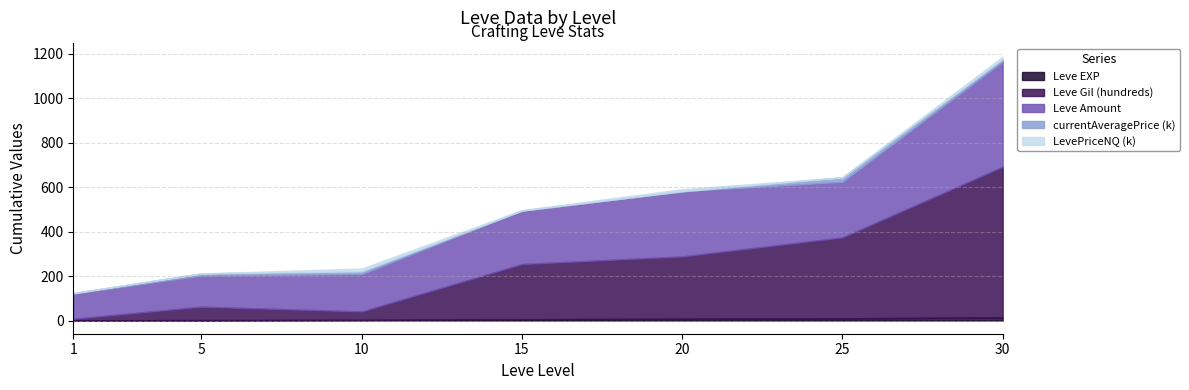

What is the value of the currentAveragePriceHQ (k) point at the 6th from the left?

20.0